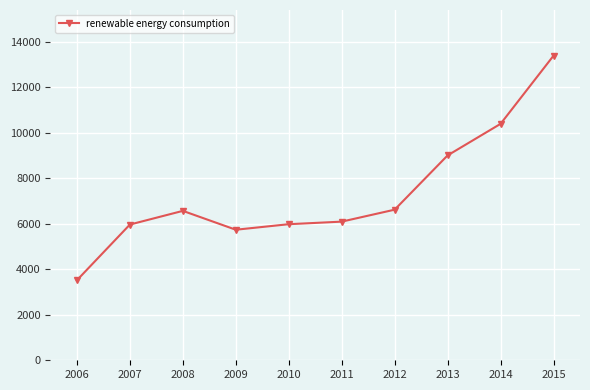

Between 2008 and 2013, which is larger?

2013